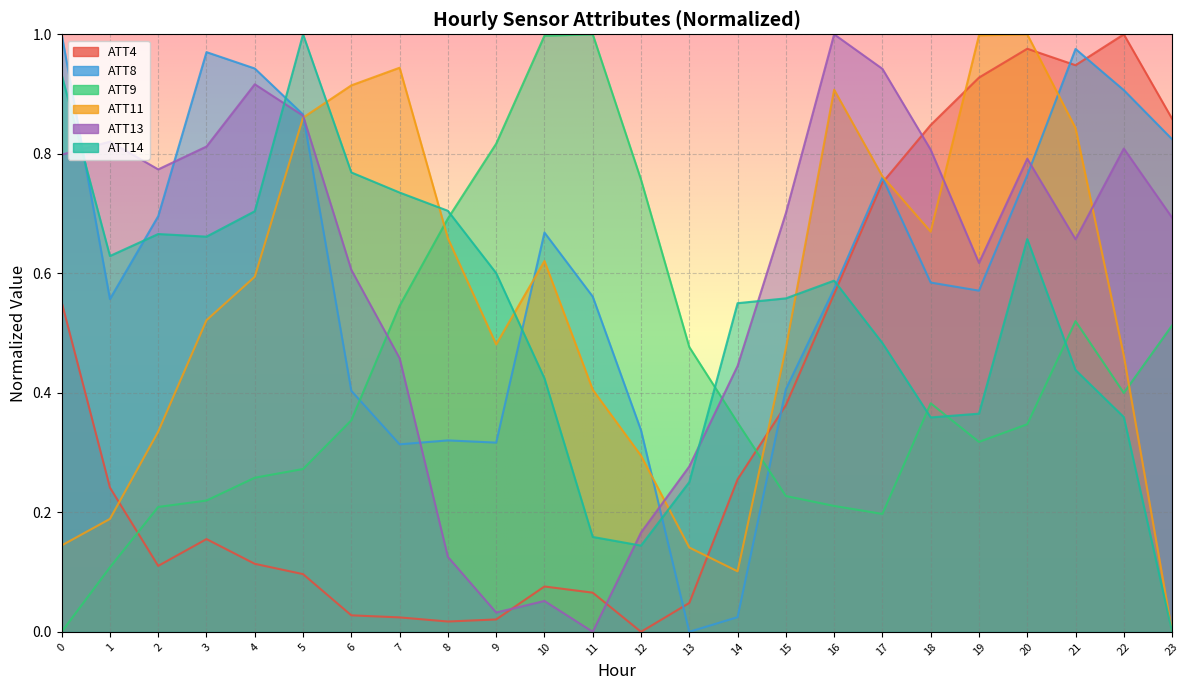

In ATT8, how many points are lower than both neighbors (excluding endpoints)?

5